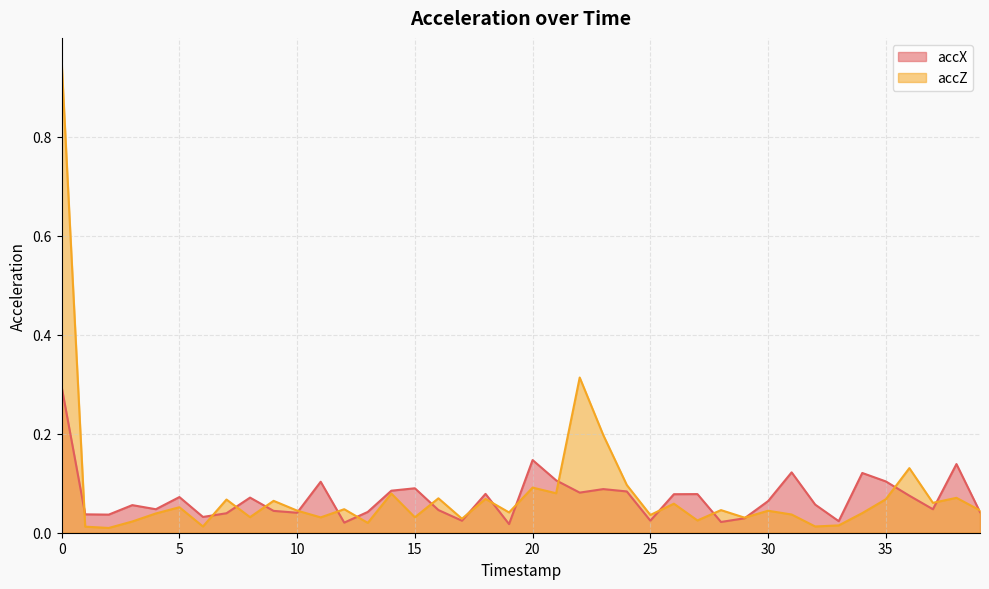

Reading right to left, transcribe all the data shown in this chart.

accX: 39=0.0	38=0.1	37=0.0	36=0.1	35=0.1	34=0.1	33=0.0	32=0.1	31=0.1	30=0.1	29=0.0	28=0.0	27=0.1	26=0.1	25=0.0	24=0.1	23=0.1	22=0.1	21=0.1	20=0.1	19=0.0	18=0.1	17=0.0	16=0.0	15=0.1	14=0.1	13=0.0	12=0.0	11=0.1	10=0.0	9=0.0	8=0.1	7=0.0	6=0.0	5=0.1	4=0.0	3=0.1	2=0.0	1=0.0	0=0.3
accZ: 39=0.0	38=0.1	37=0.1	36=0.1	35=0.1	34=0.0	33=0.0	32=0.0	31=0.0	30=0.0	29=0.0	28=0.0	27=0.0	26=0.1	25=0.0	24=0.1	23=0.2	22=0.3	21=0.1	20=0.1	19=0.0	18=0.1	17=0.0	16=0.1	15=0.0	14=0.1	13=0.0	12=0.0	11=0.0	10=0.0	9=0.1	8=0.0	7=0.1	6=0.0	5=0.1	4=0.0	3=0.0	2=0.0	1=0.0	0=1.0